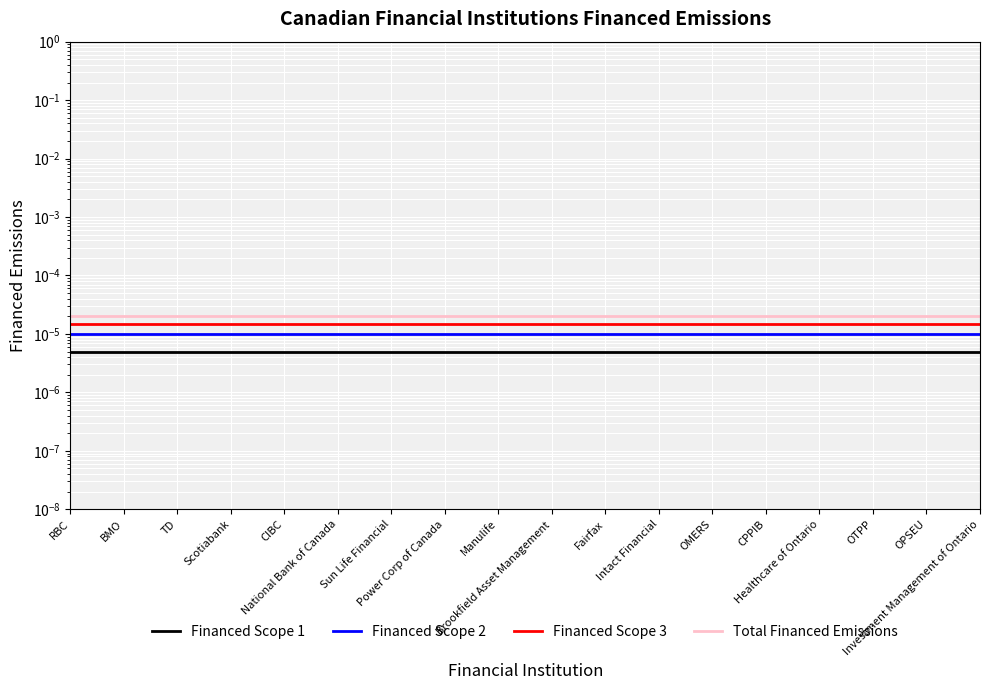

What are all the series names shown in the legend?

Financed Scope 1, Financed Scope 2, Financed Scope 3, Total Financed Emissions